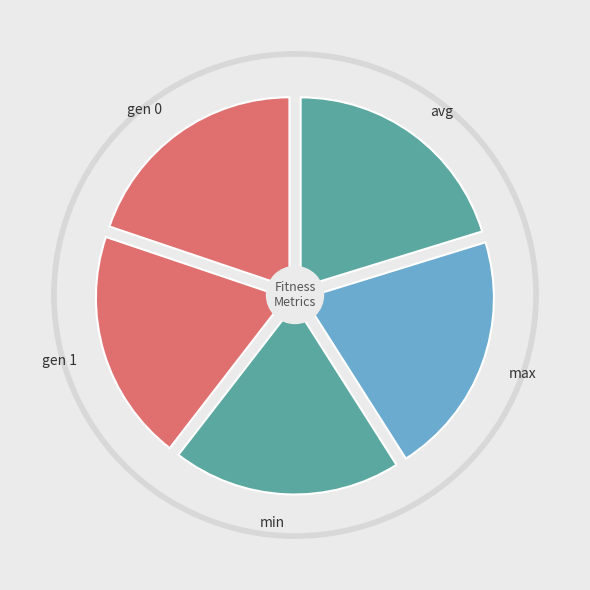

How many slices are in this pie chart?

5